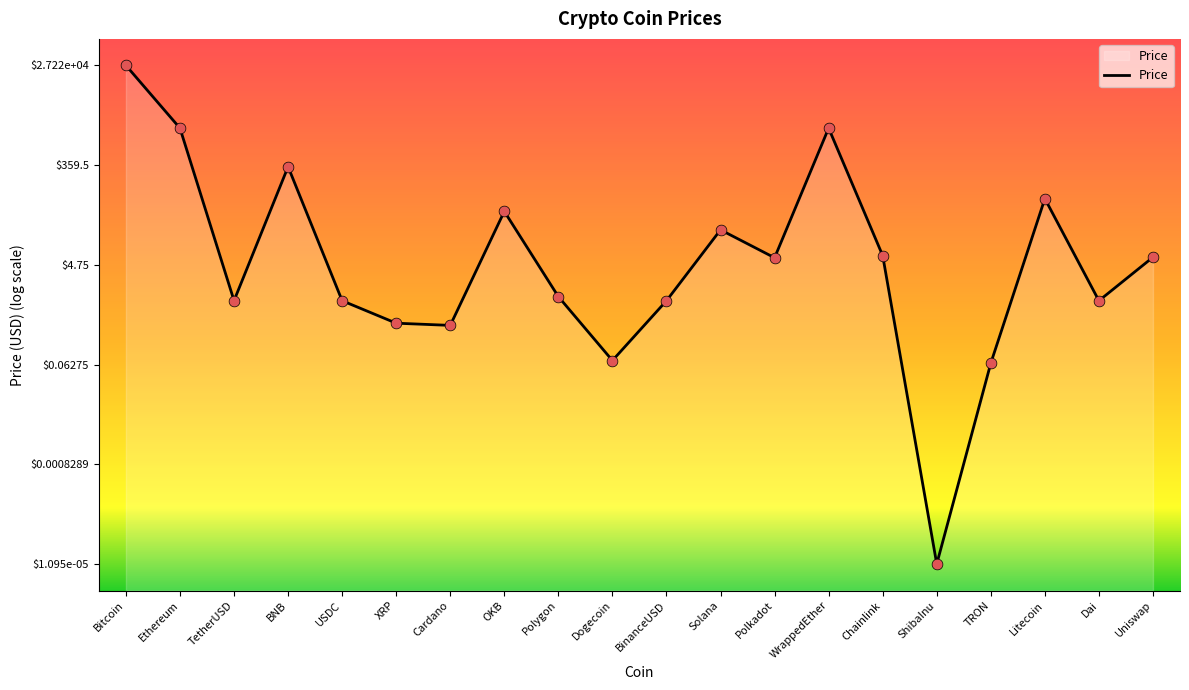

Which has a higher value, XRP or BinanceUSD?

BinanceUSD